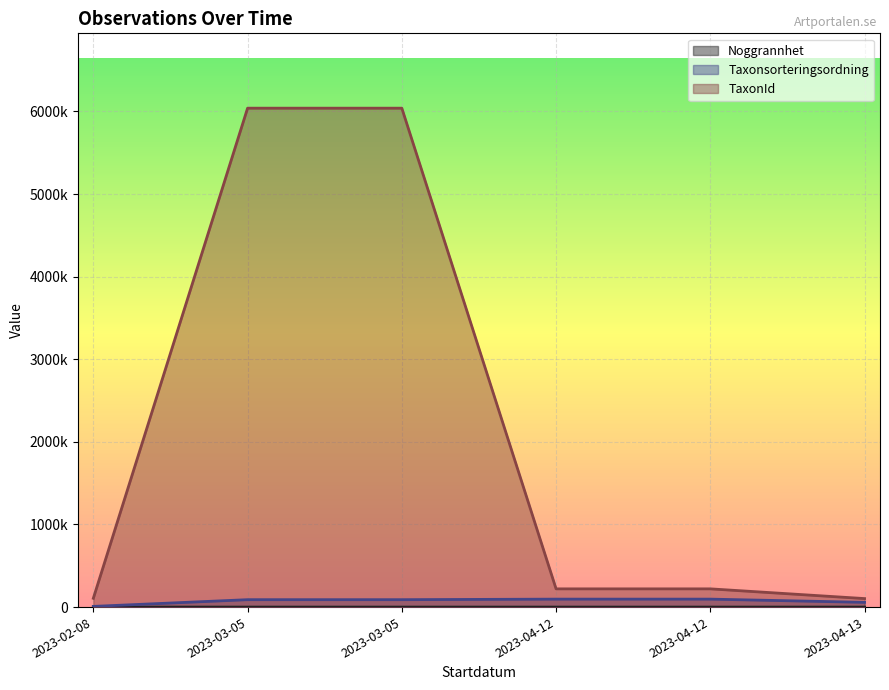

Read the TaxonId value at 2023-03-05, to the nearest 10.

6040160